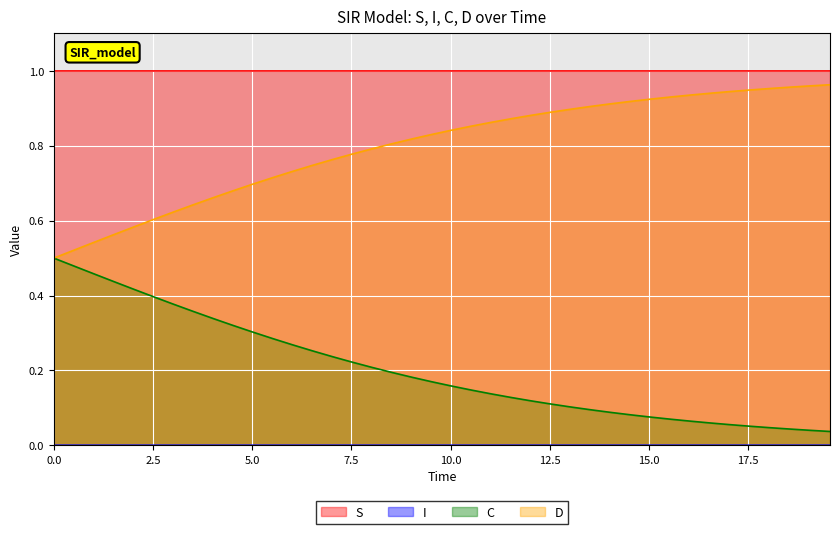

True or false: S and D cross at least once.

False